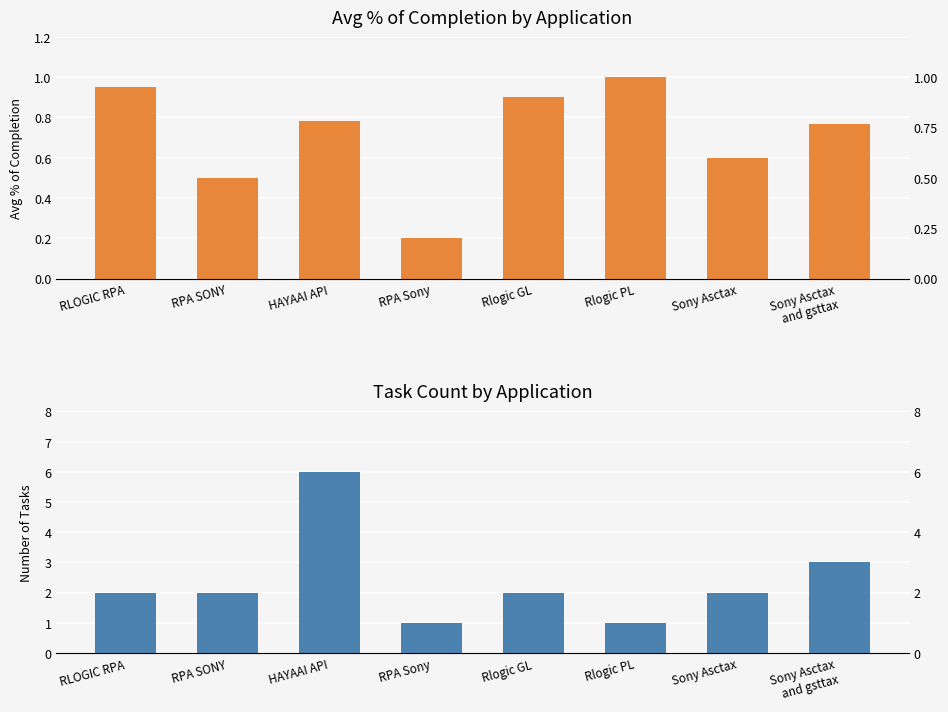

Which series has the widest spread of values?

Task Count